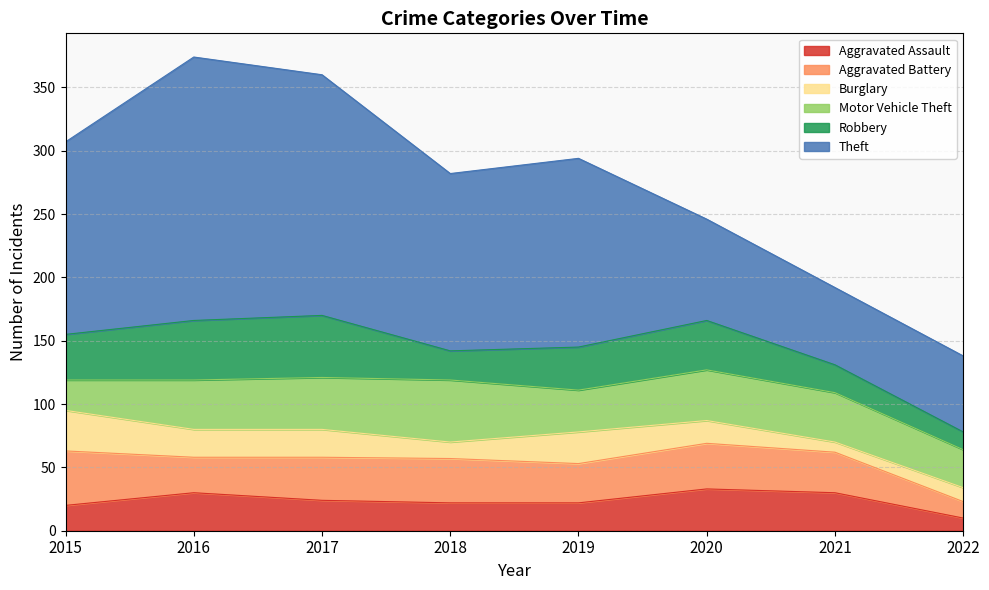

At which category does the chart reach its minimum across all series?

2021